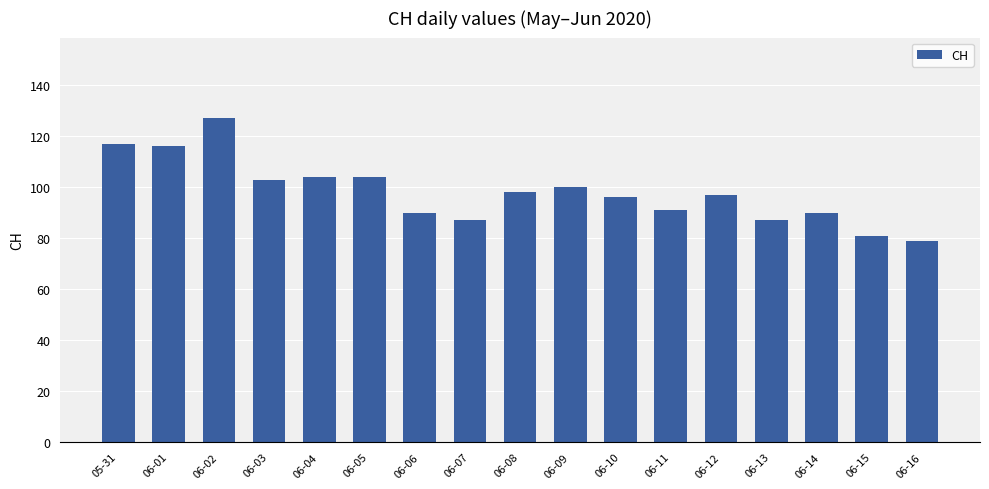

What is the difference between the second highest and minimum values?

38